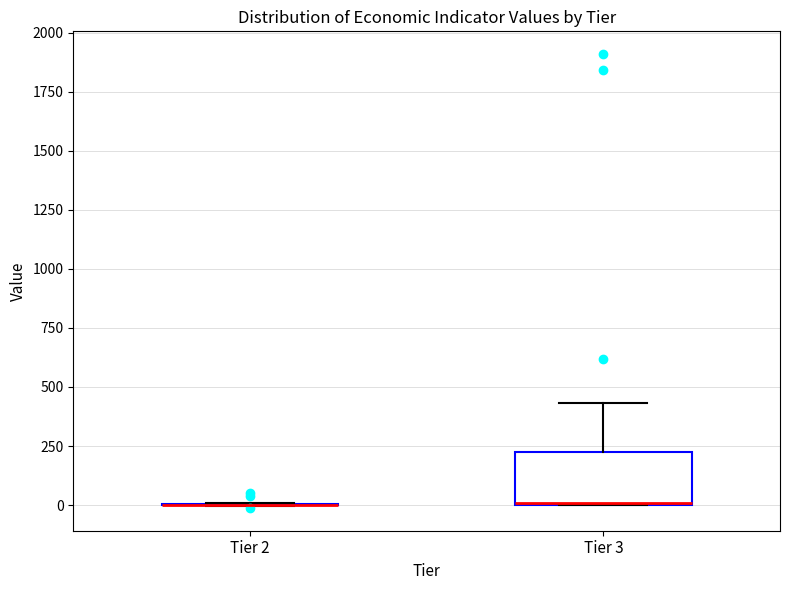

Reading left to right, read every box against the y-axis: the position of its median line, the range the box covers, and the ends of its whiskers. The values are not printed on the chart, so give them approximately, as read against the axis.

Tier 2: box collapsed to a line at 0, whiskers 0 to 0
Tier 3: median 0 (drawn on the box's lower edge), box 0 to 200, whiskers 0 to 450